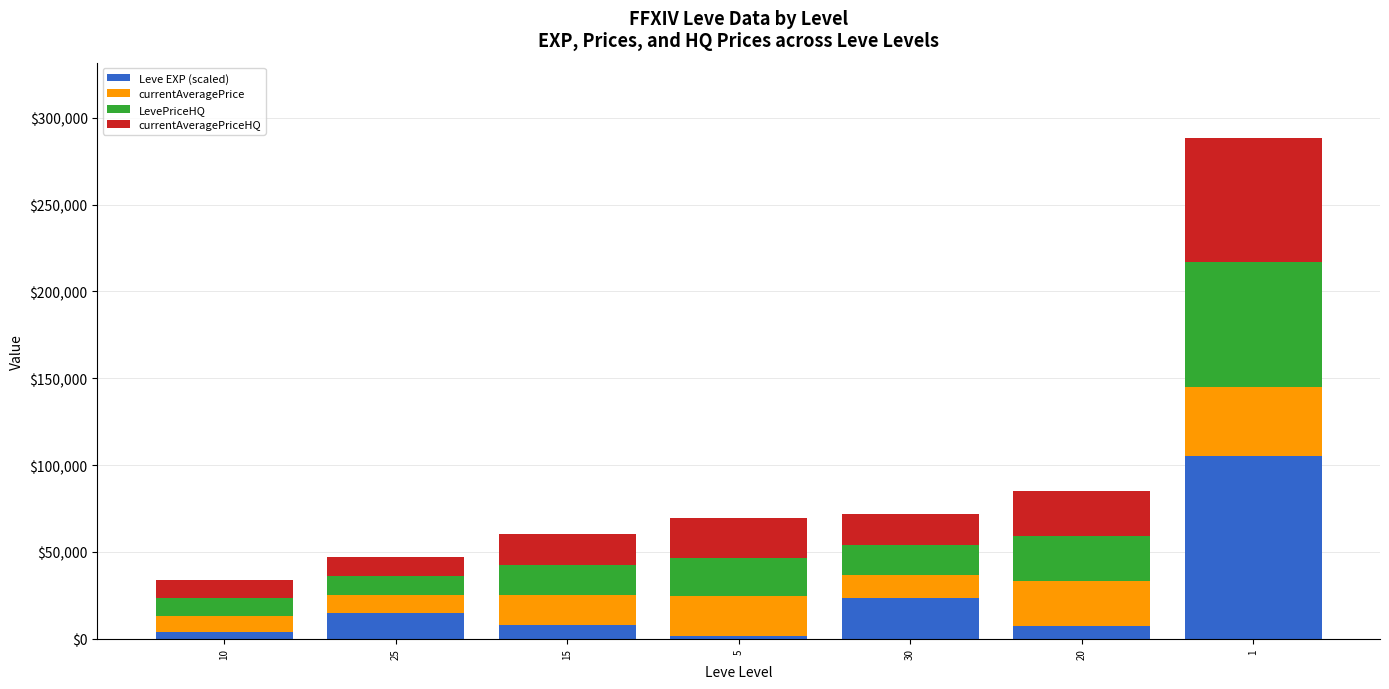

What is the total value across all series at 30?

71555.8